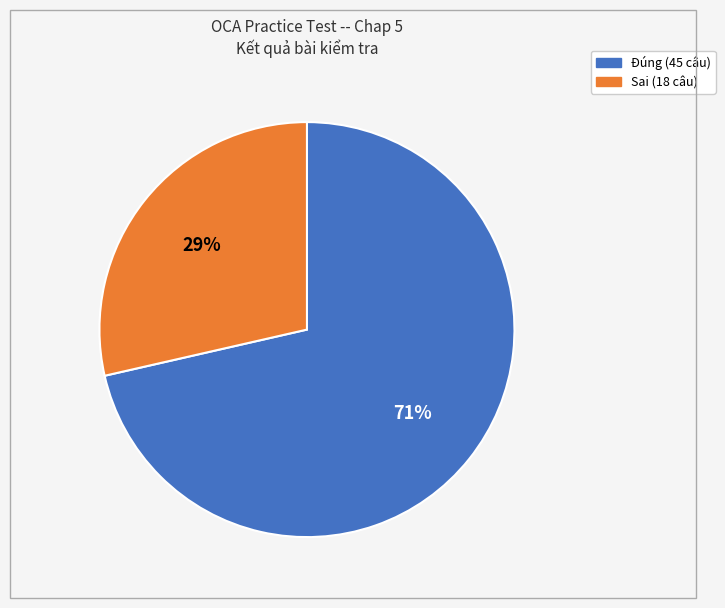

Which slice is the smallest?

Sai